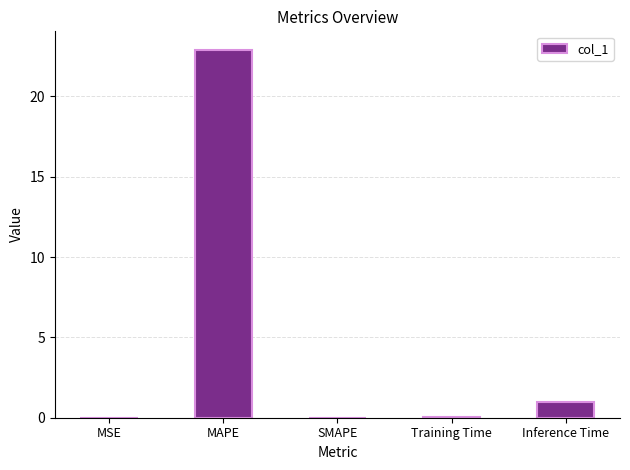

Is it true that the value at Inference Time is 1.8?

False